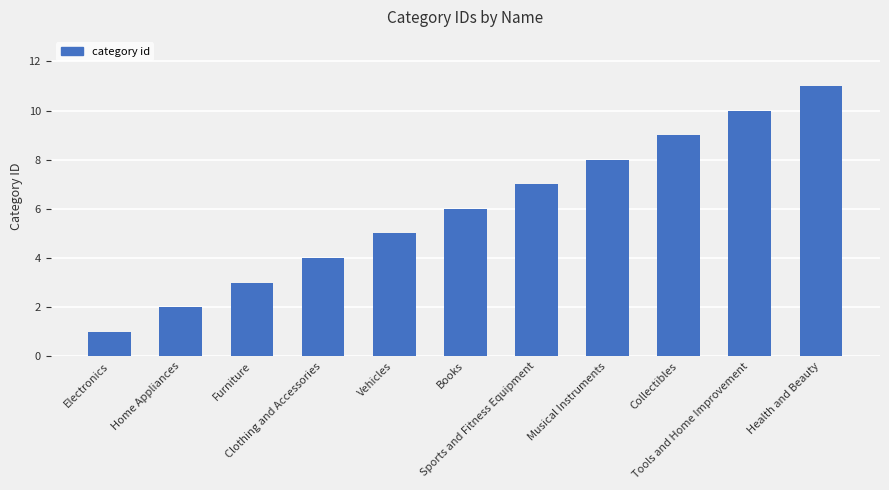

True or false: the data shows 10 at Tools and Home Improvement.

True